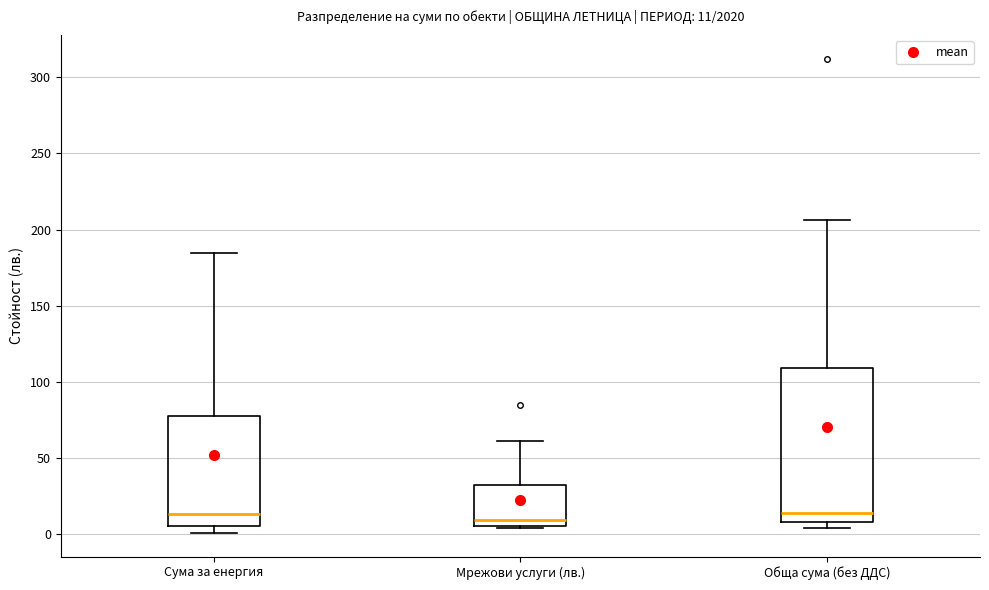

Comparing the boxes themselves (not the whiskers), which one is the tallest?

Обща сума (без ДДС)